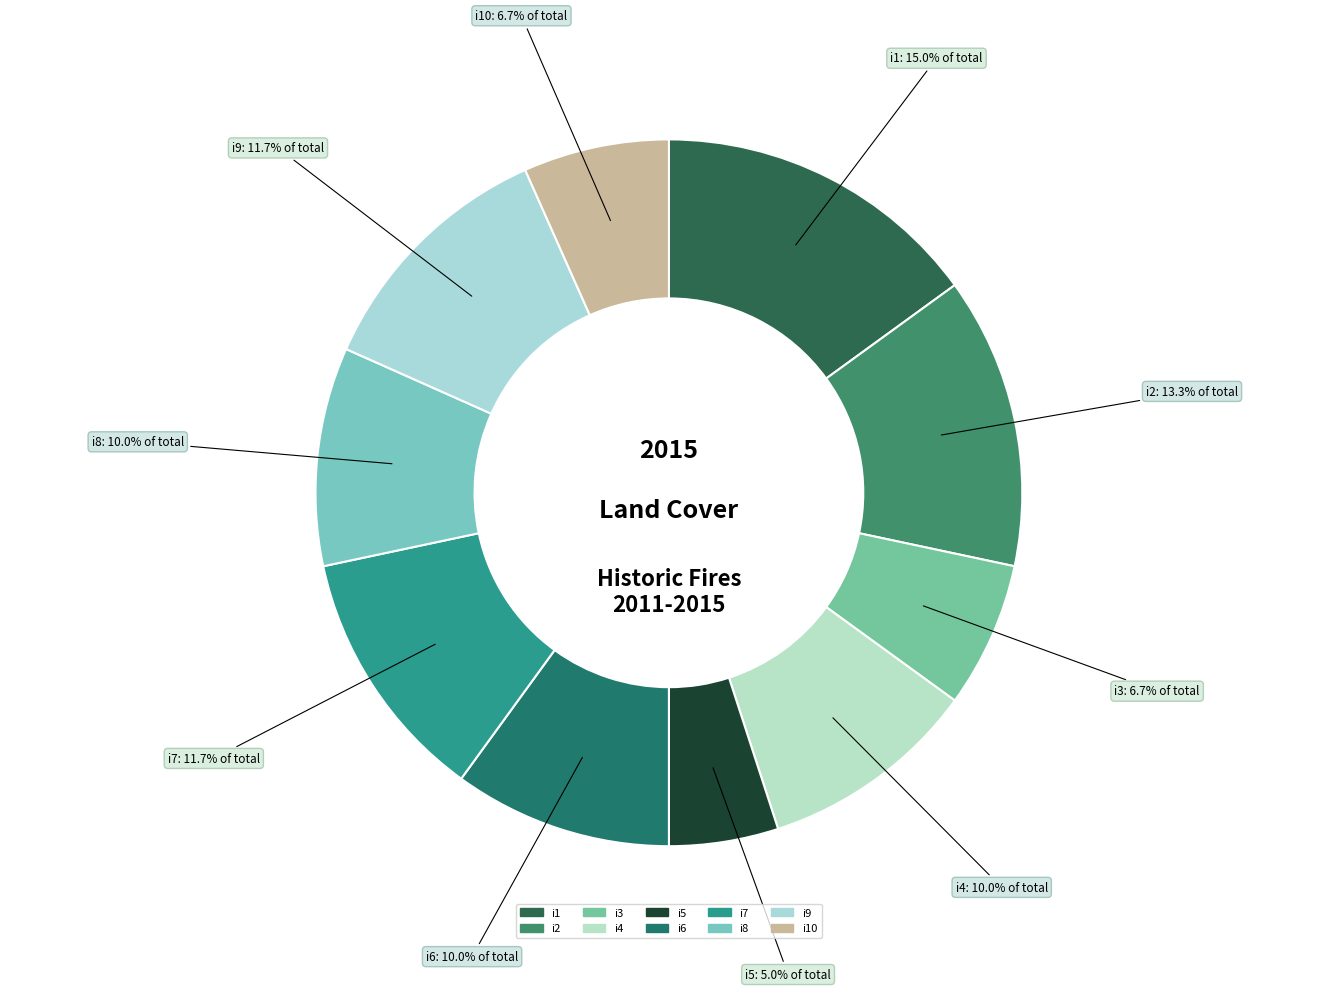

True or false: i4 accounts for 10% of the total.

True